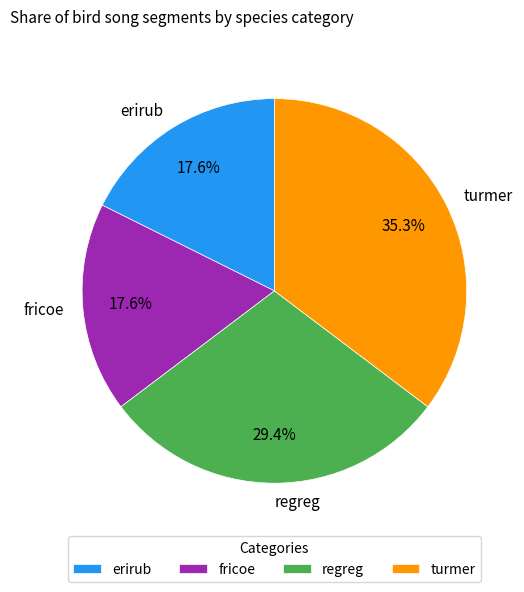

Which category has the biggest portion of the pie?

turmer